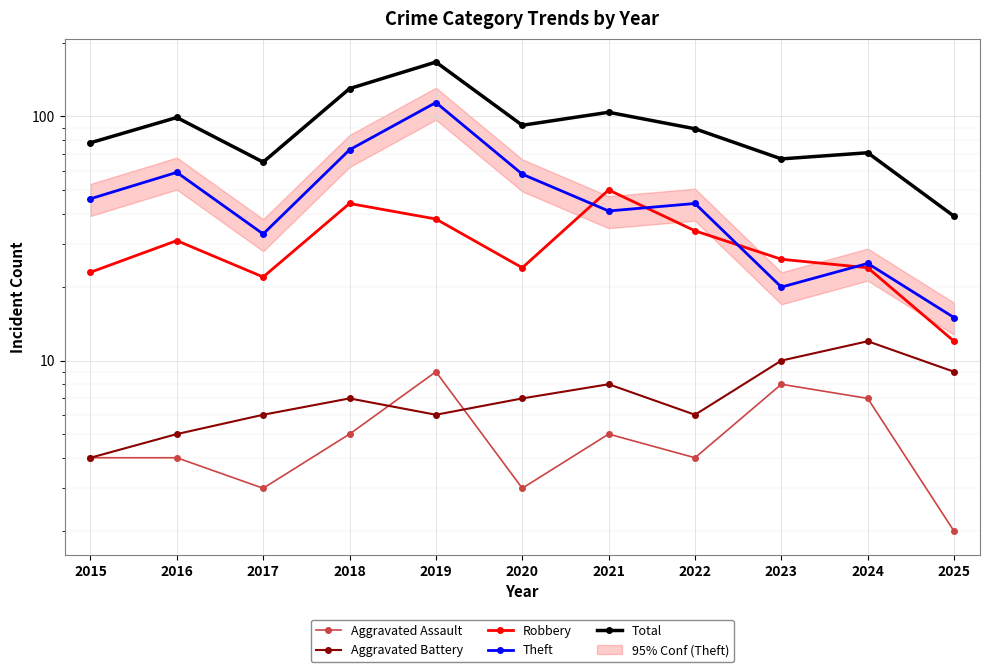

Which category has the lowest value in the Robbery series?

2025